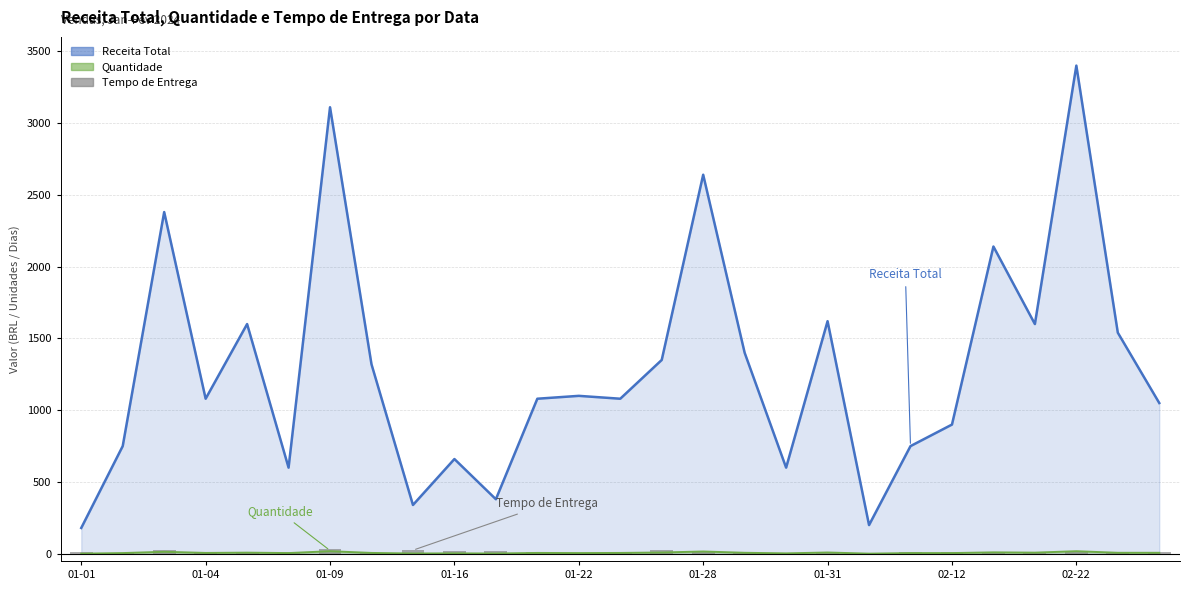

What is the smallest value displayed?

3